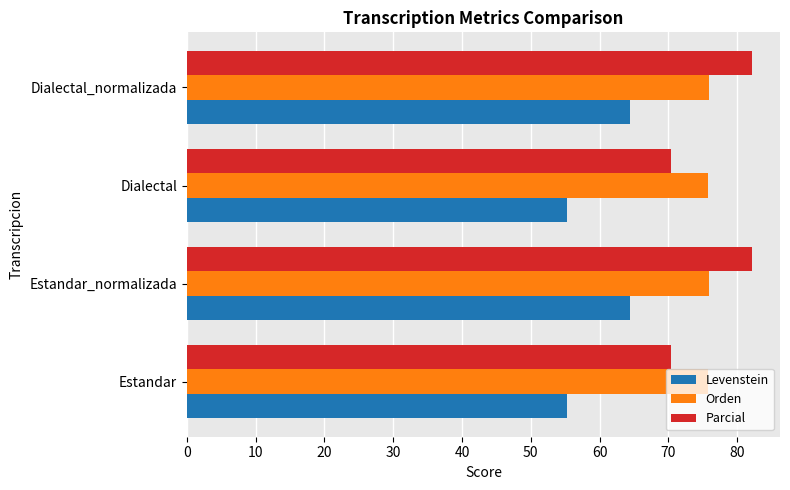

The value of Parcial at Dialectal is 70.4. True or false?

True